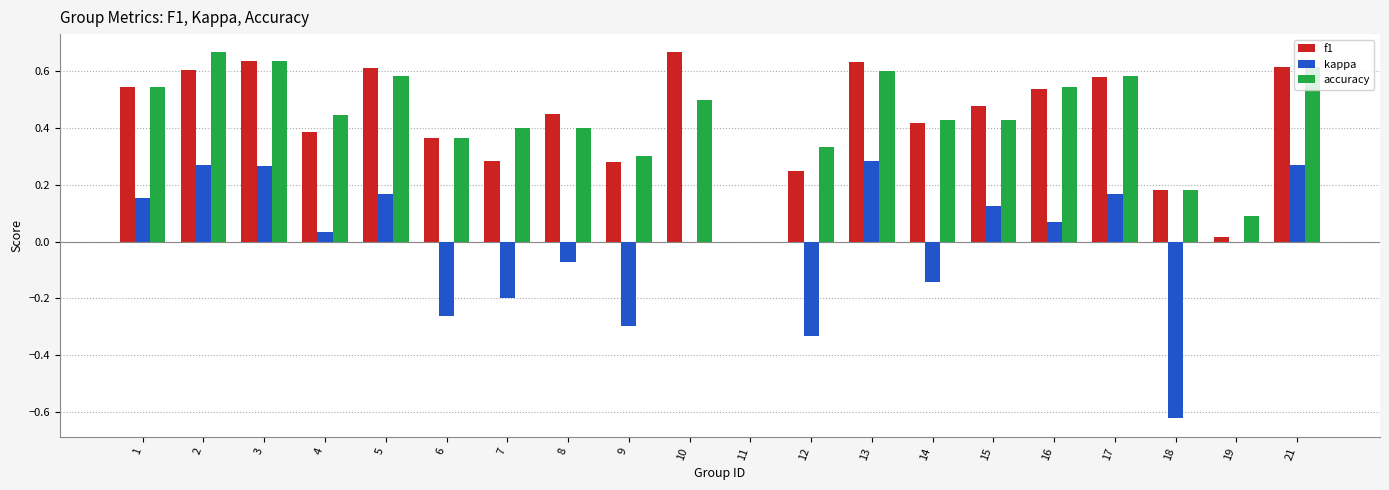

The value of f1 at 7 is 0.3. True or false?

True